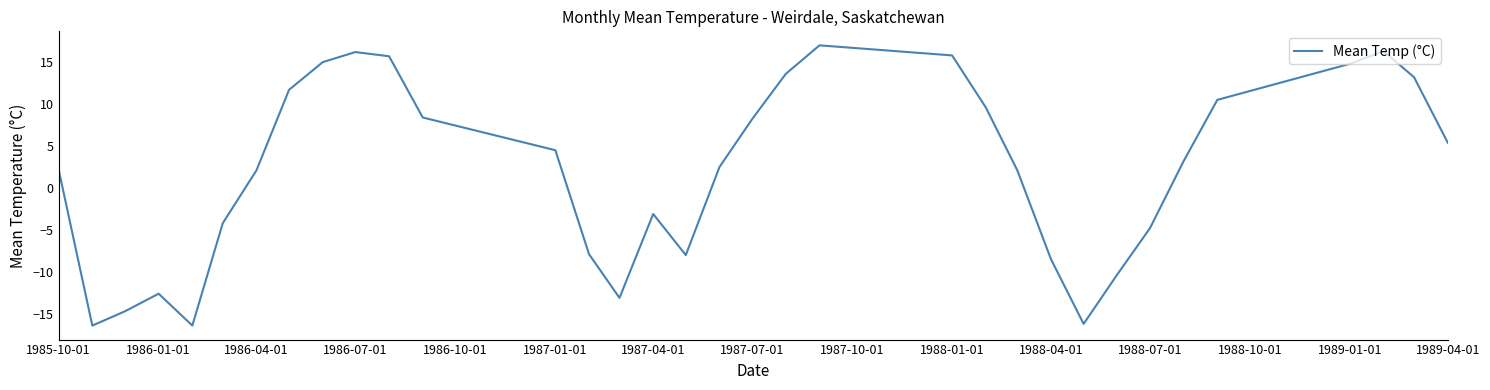

What is the smallest value displayed?

-16.4